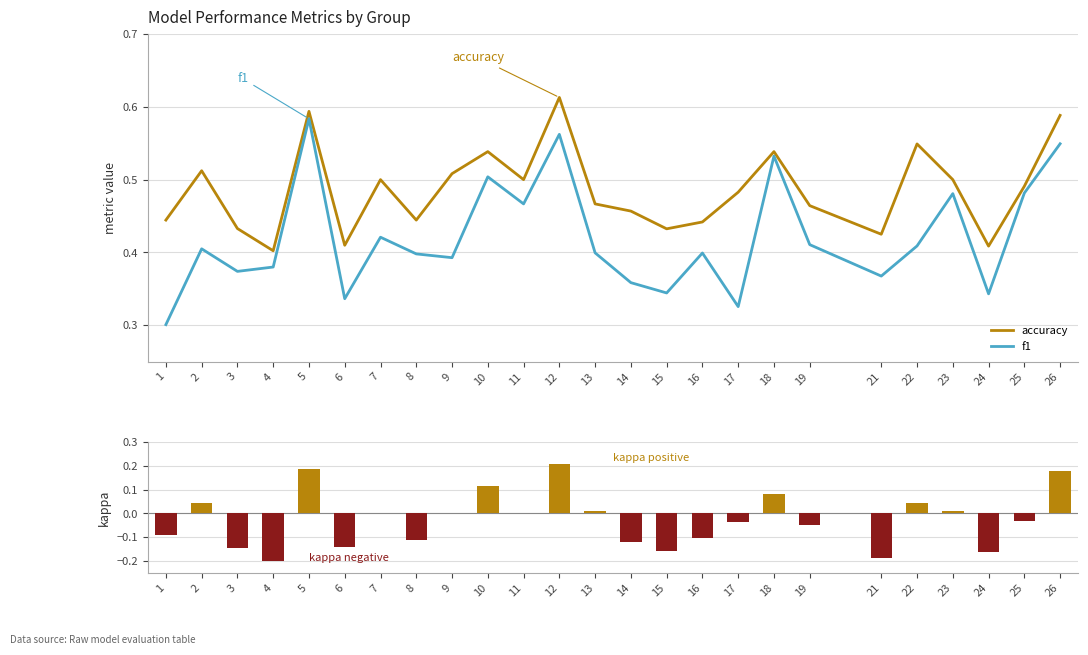

How many data points does each series have?

25